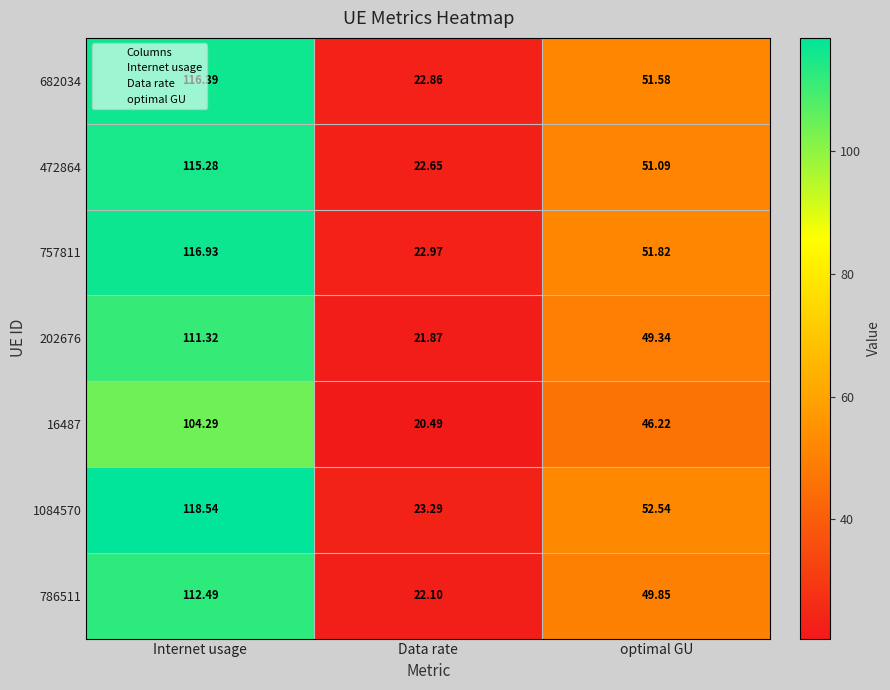

At which label does 682034 first exceed 51?

Internet usage